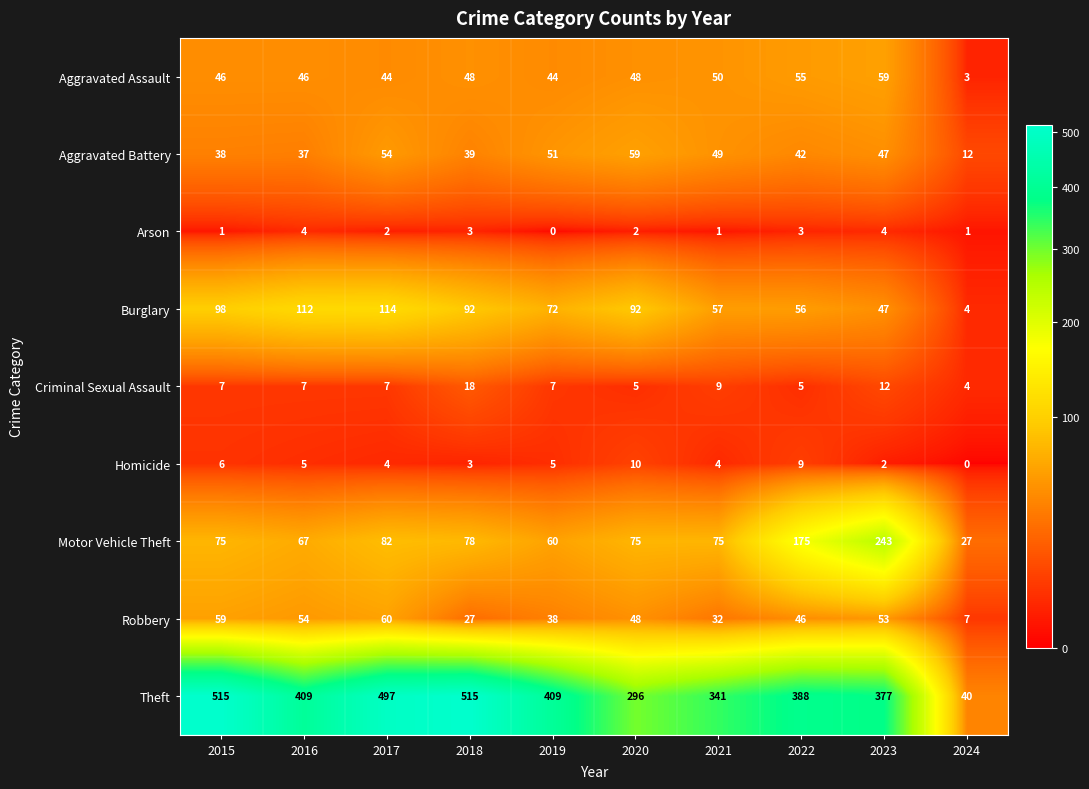

Is the value of Robbery at 2022 greater than the value of Theft at 2015?

No